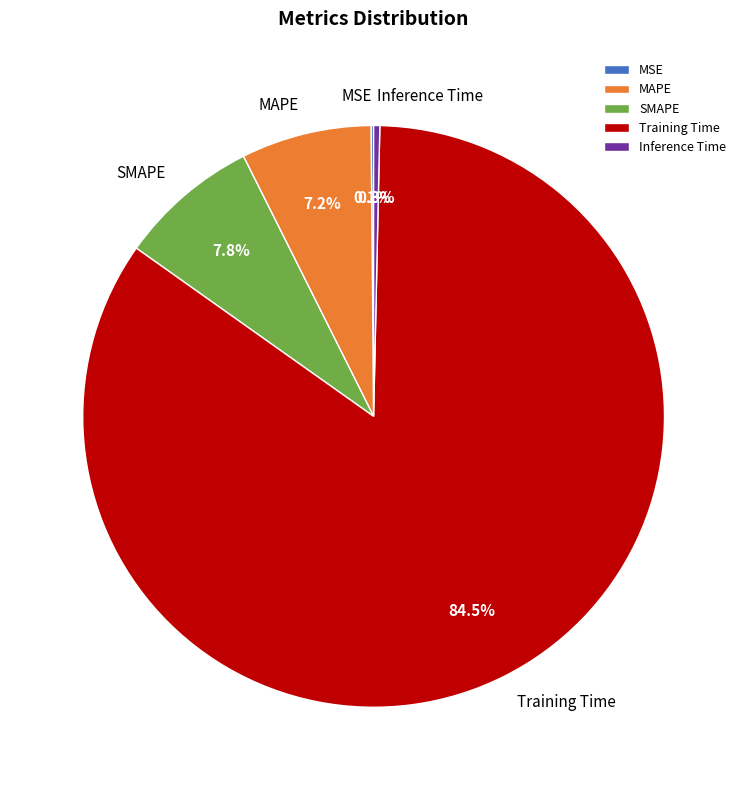

Combined, what portion of the pie is SMAPE and MAPE?

15.0%